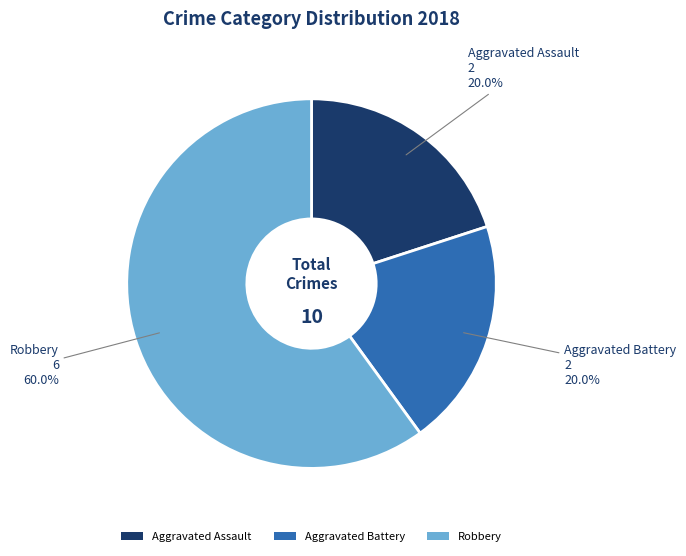

Is there a majority slice in this chart?

Yes